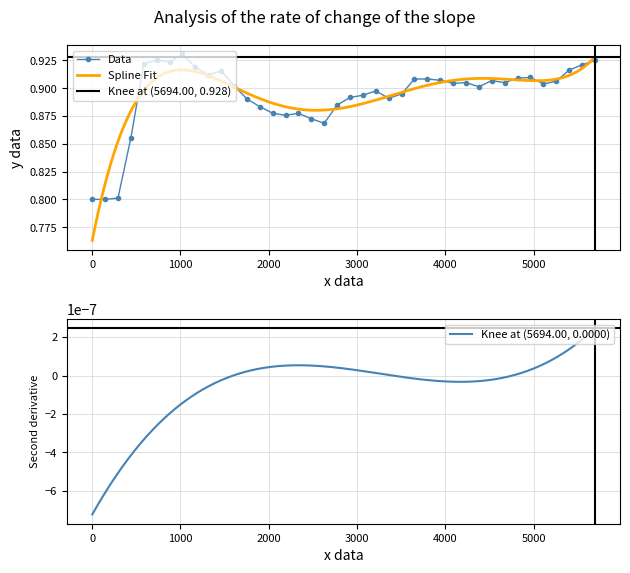

True or false: Data has more than 2 points higher than both neighbors.

True